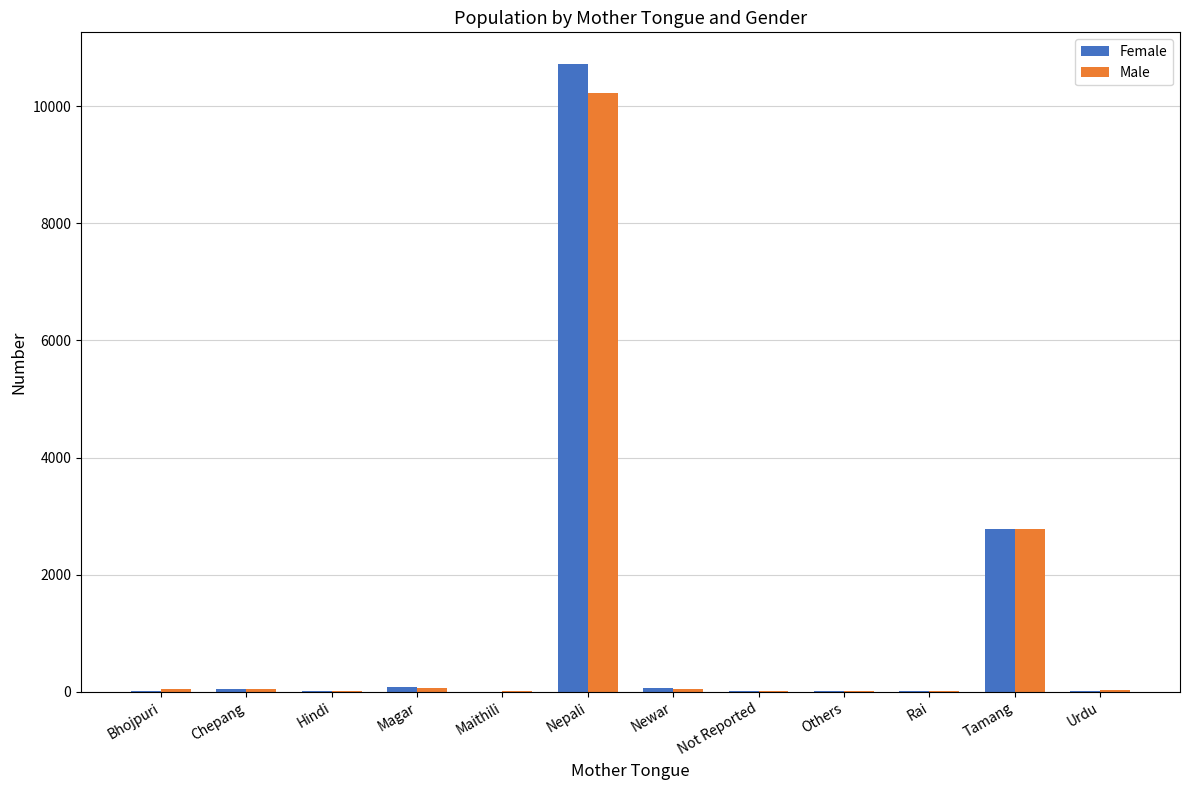

Which category has the highest value in the Female series?

Nepali